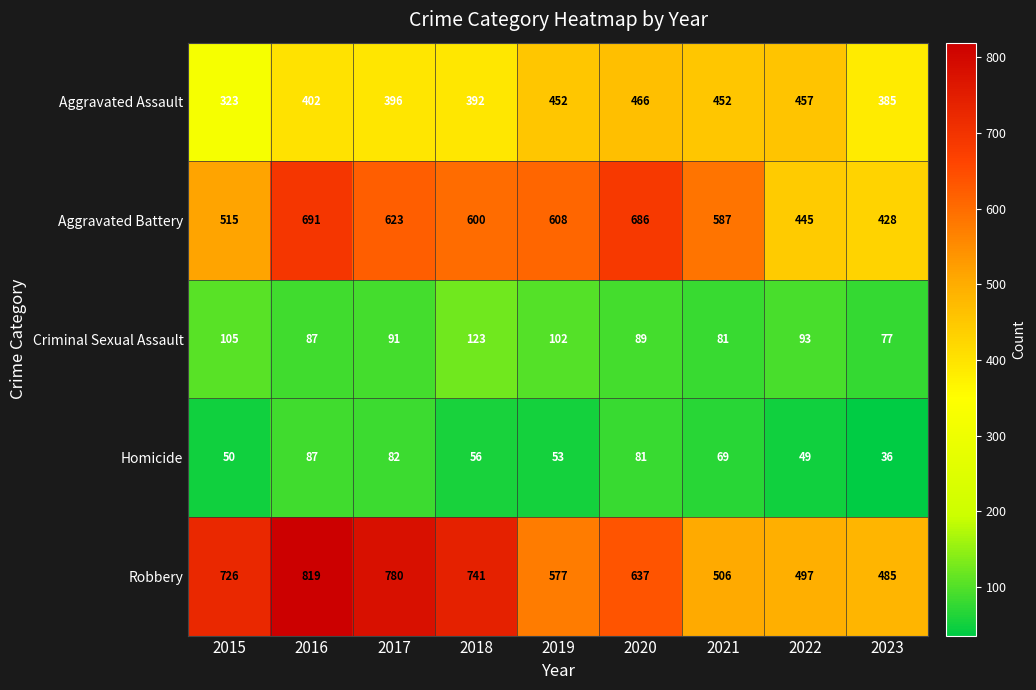

Which series has the largest total across all categories?

Robbery